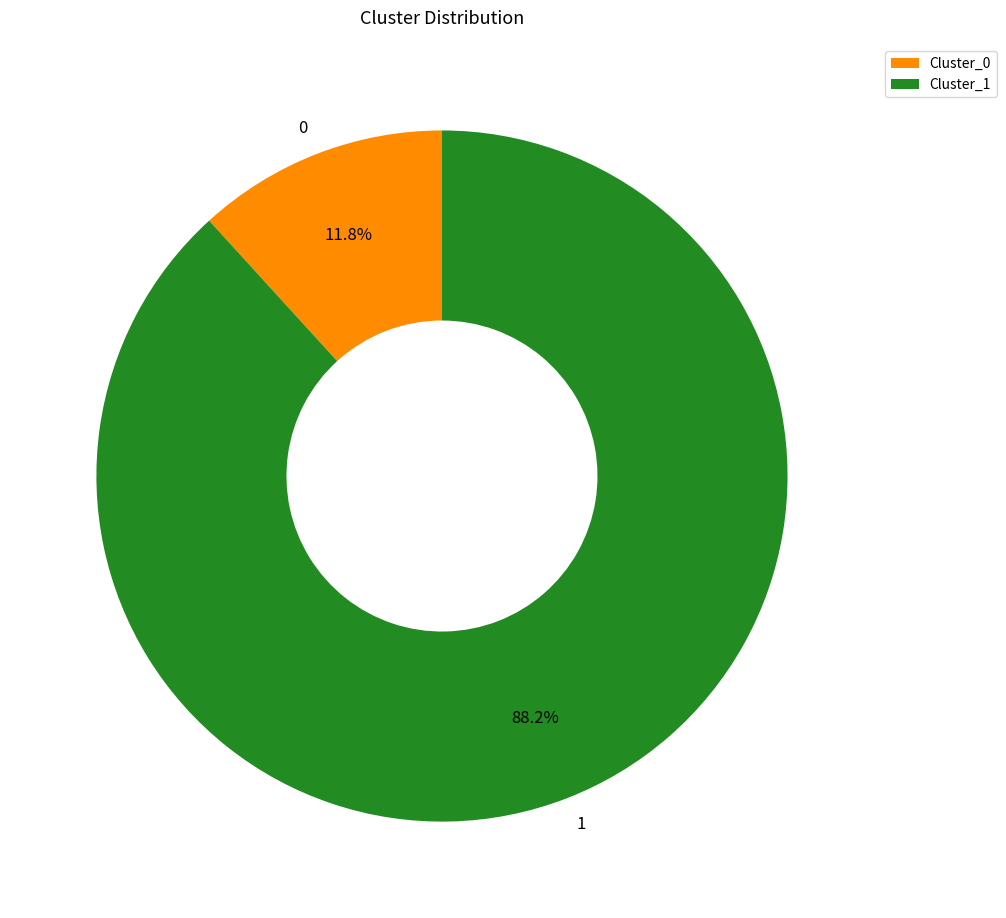

Is it true that 0 is 12% of the pie?

True